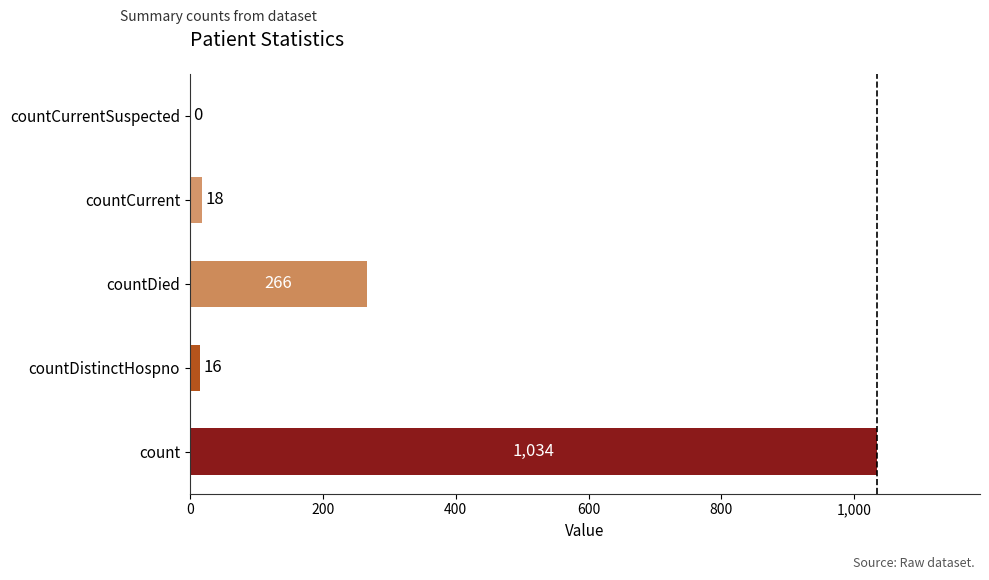

What is the sum of the values at countCurrent and countCurrentSuspected?

18